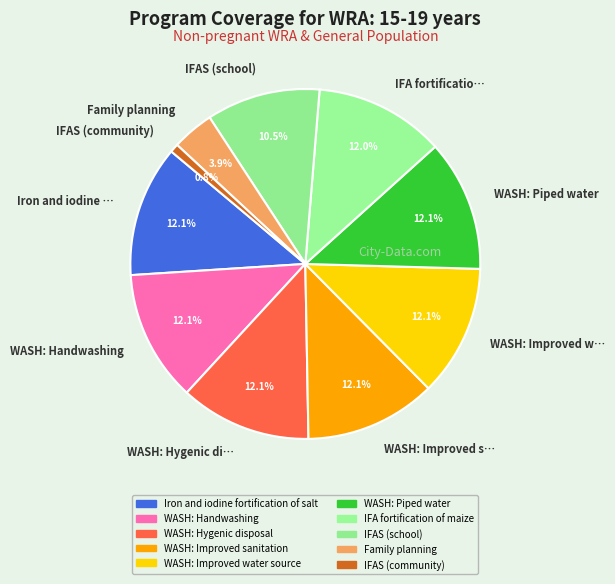

How many slices are in this pie chart?

10